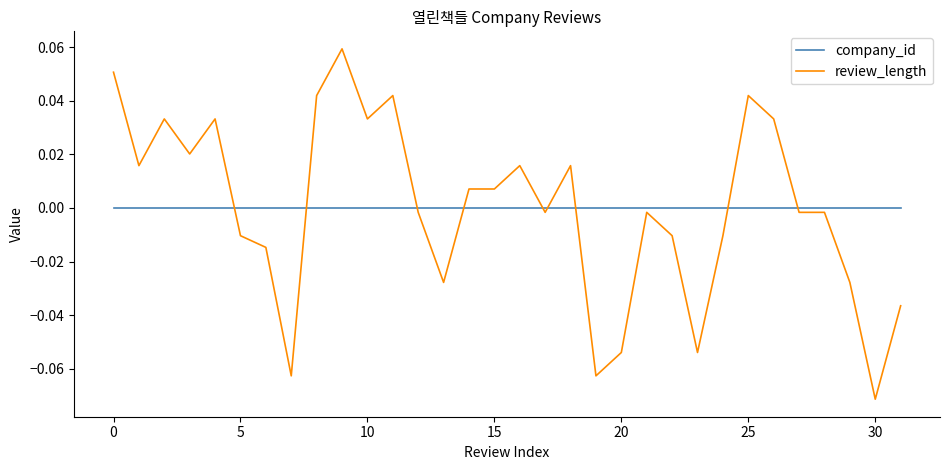

How many intersections are there between company_id and review_length?

9